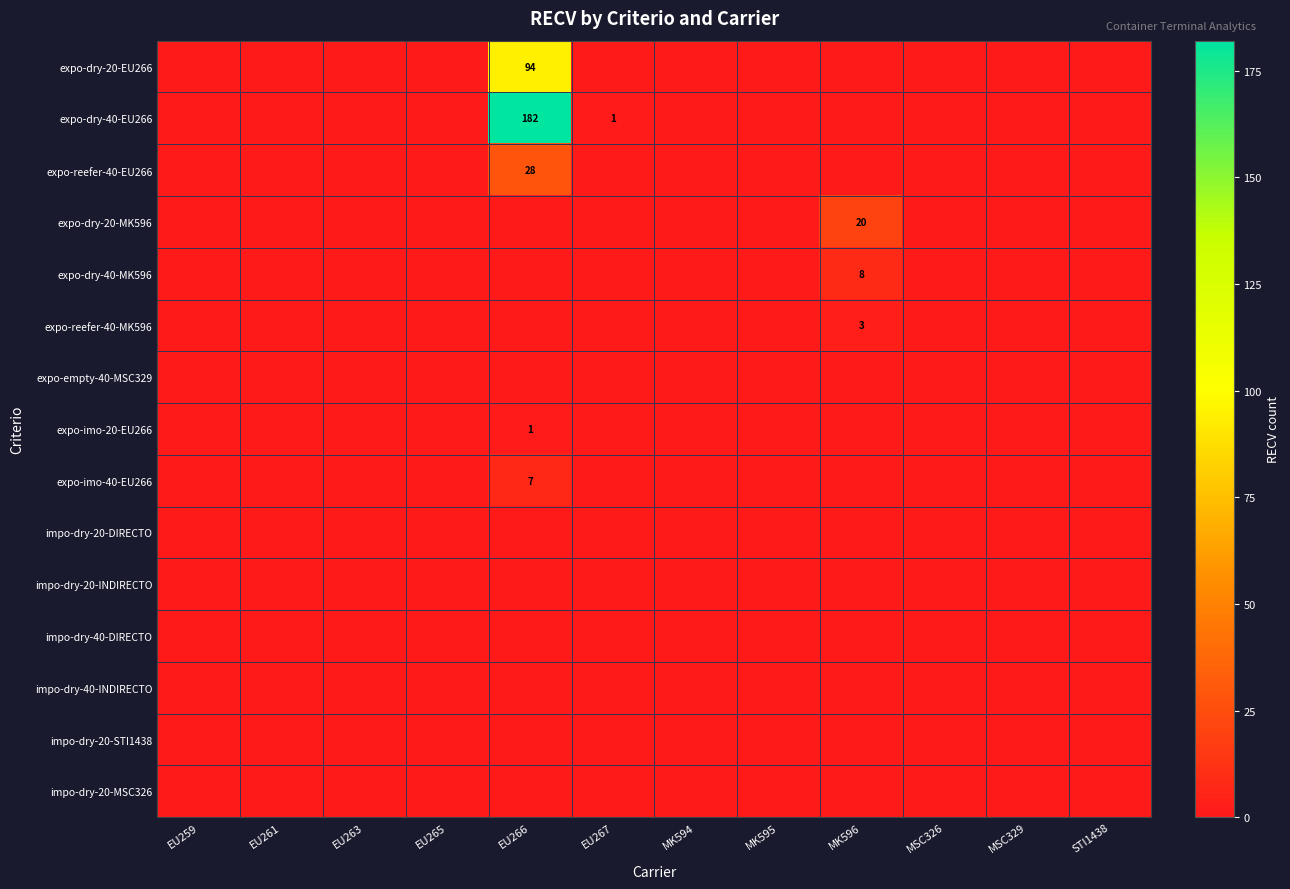

True or false: expo-dry-40-MK596 has a value of 8 at MK596.

True